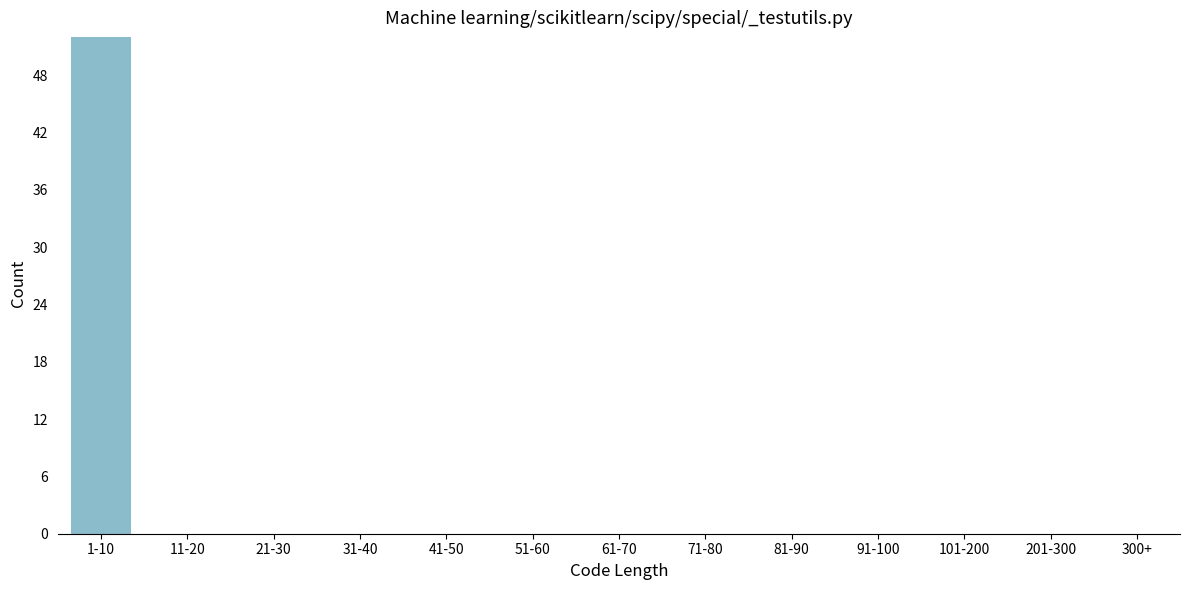

Reading left to right, transcribe all the data shown in this chart.

1-10=52	11-20=0	21-30=0	31-40=0	41-50=0	51-60=0	61-70=0	71-80=0	81-90=0	91-100=0	101-200=0	201-300=0	300+=0